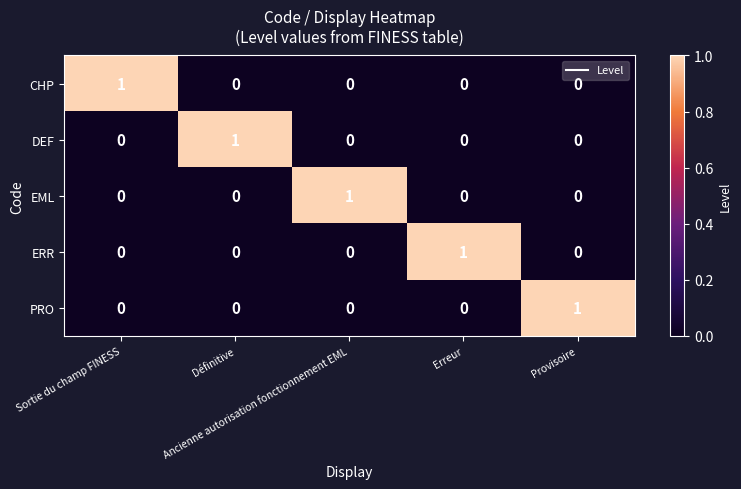

At how many categories does at least one series exceed 0?

5